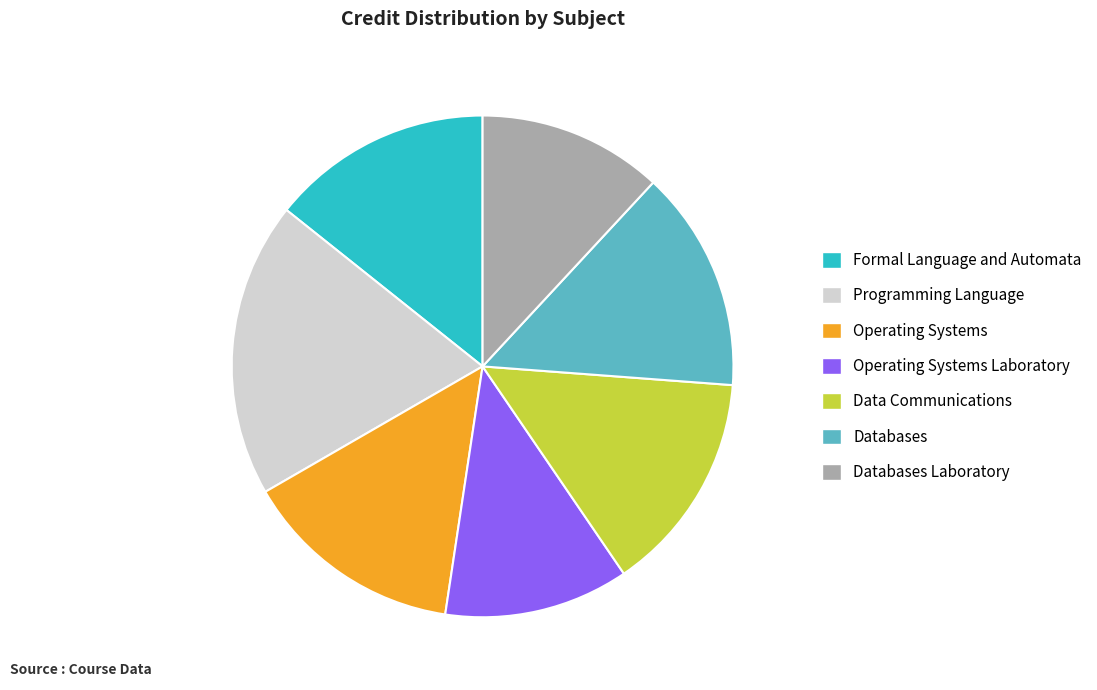

Does any single category account for the majority?

No